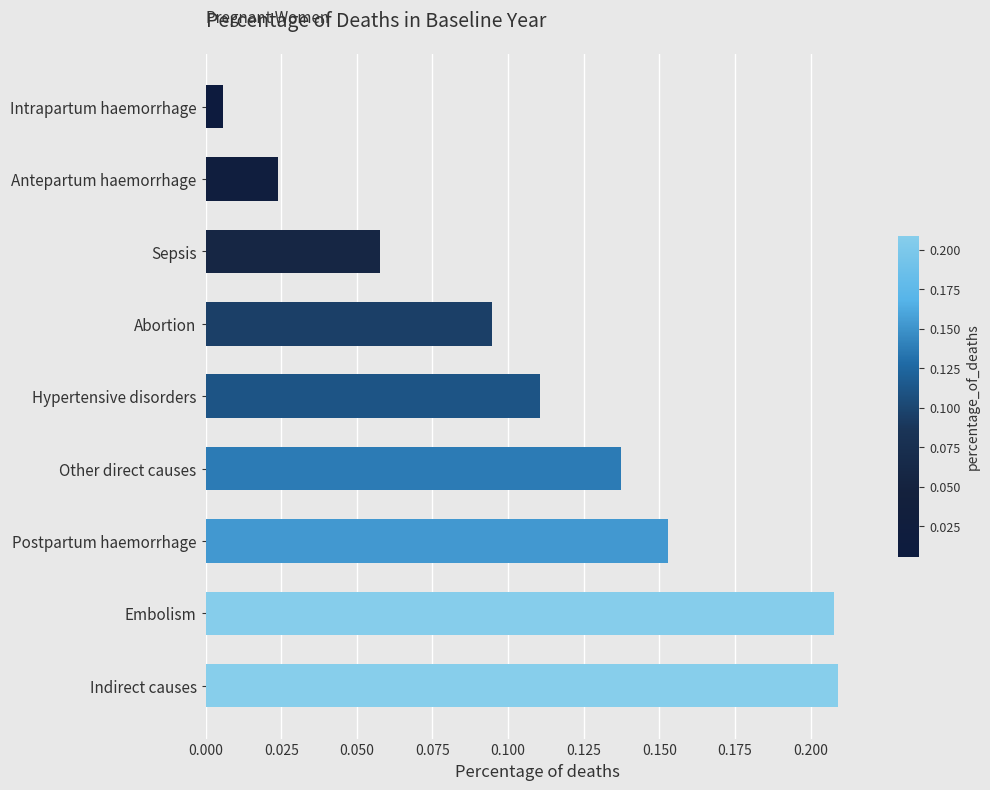

Where is the data nearest to the value 0?

Intrapartum haemorrhage